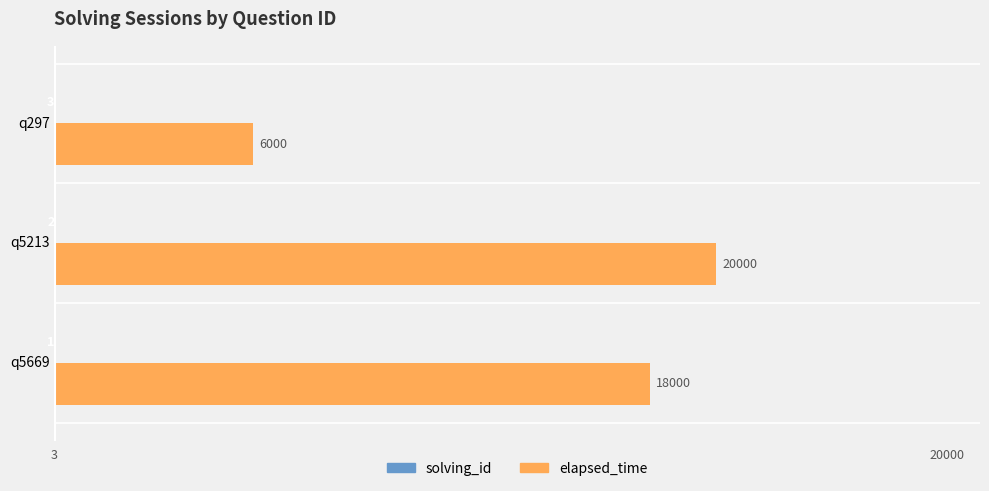

What is the sum of the elapsed_time values at q5669 and q5213?

38000